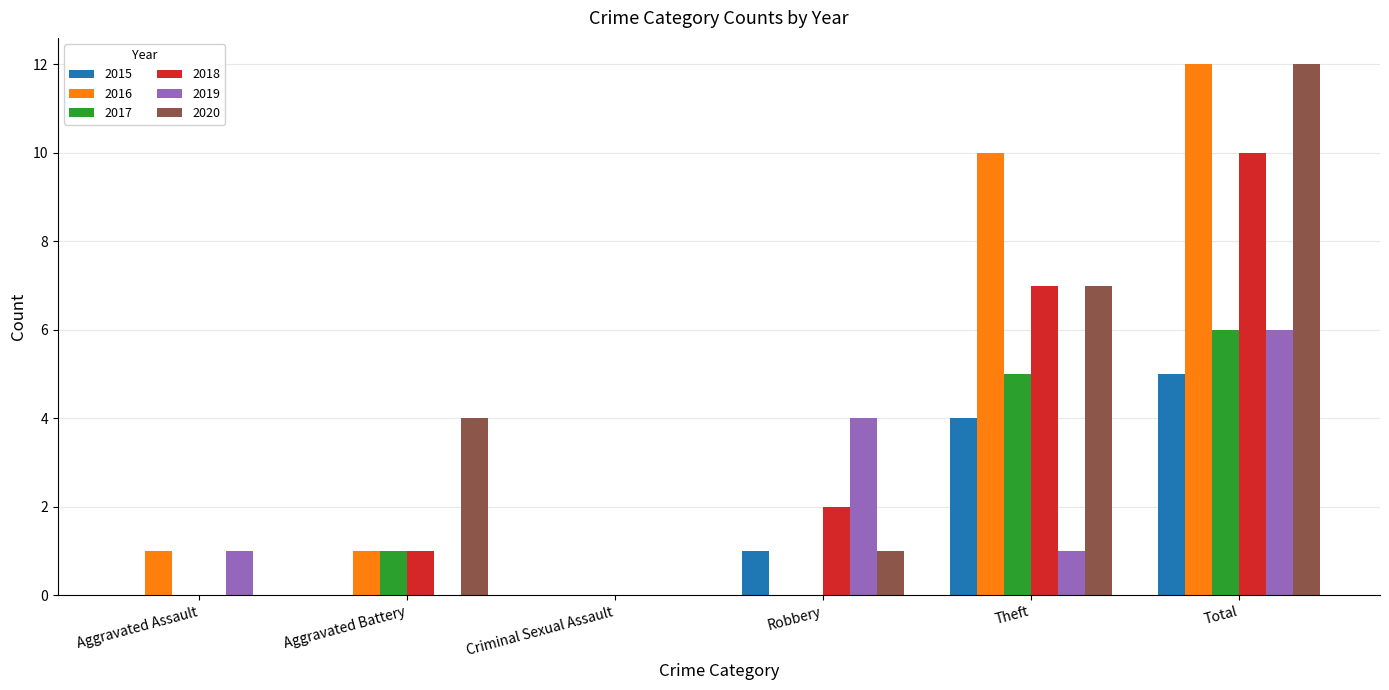

What is the total value across all series at Theft?

34